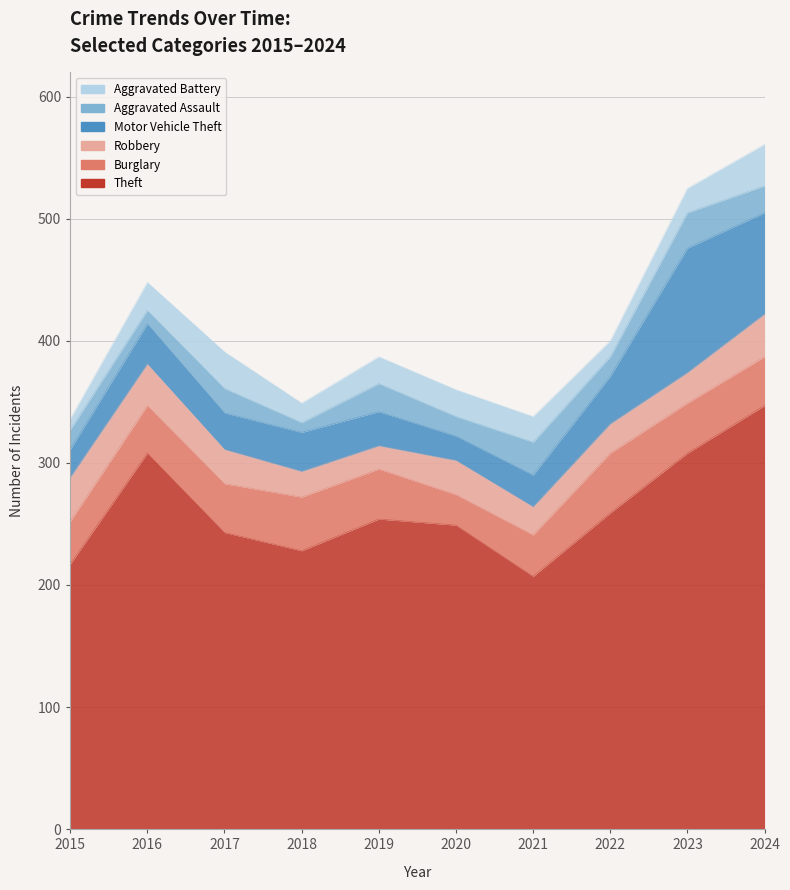

Reading left to right, transcribe all the data shown in this chart.

Theft: 217	308	243	228	254	249	207	259	308	347
Burglary: 35	39	40	44	41	25	34	49	41	40
Robbery: 36	34	28	21	19	28	23	24	25	35
Motor Vehicle Theft: 23	33	30	32	28	20	26	39	102	83
Aggravated Assault: 16	11	20	8	23	16	27	16	29	22
Aggravated Battery: 9	23	30	16	22	22	21	13	20	34